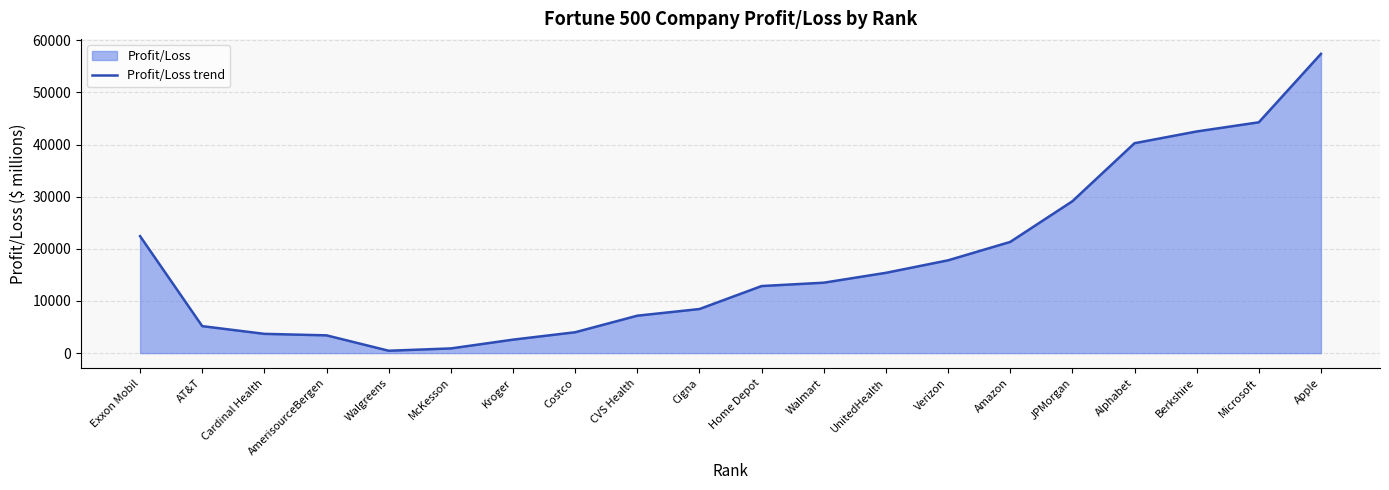

What is the sum of the values at Walmart and AmerisourceBergen?

16918.7